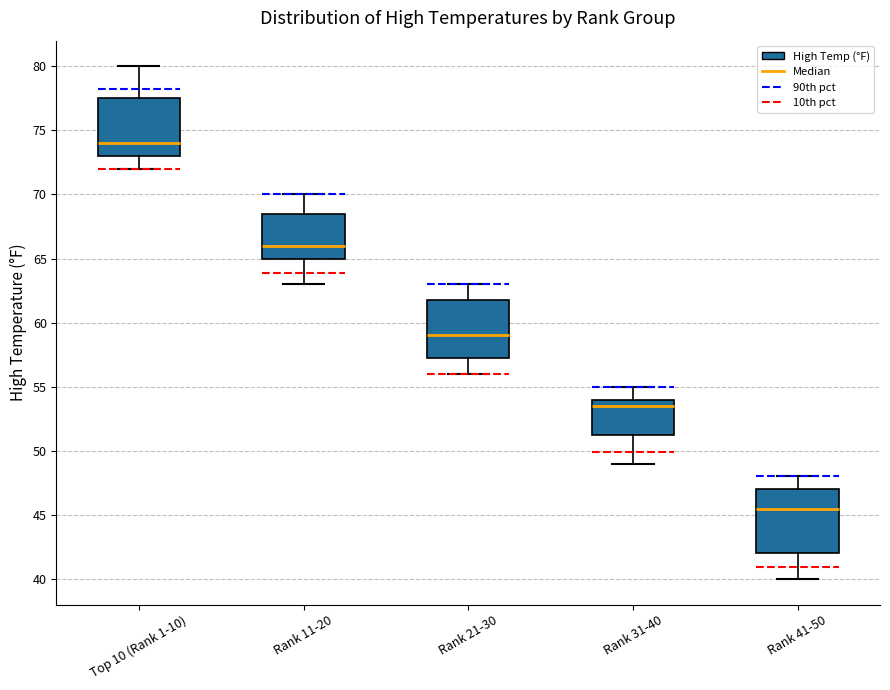

Which box is the tallest, from its lower edge to its upper edge?

Rank 41-50